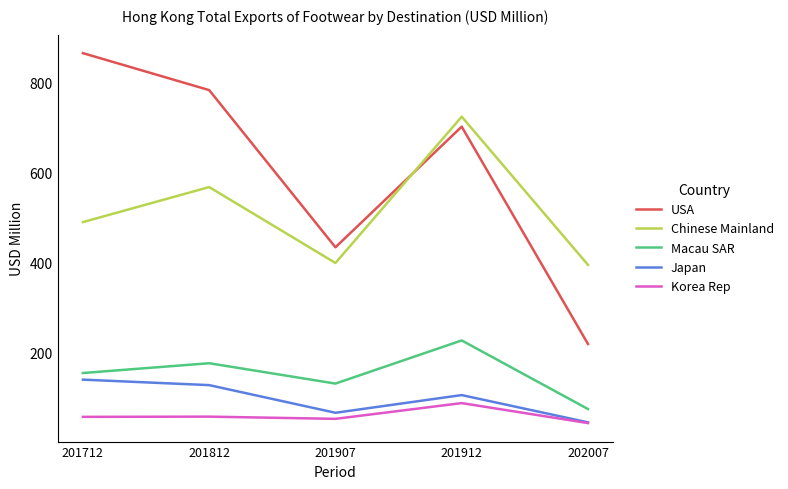

The Macau SAR series shows 132.0 at 201907. True or false?

True